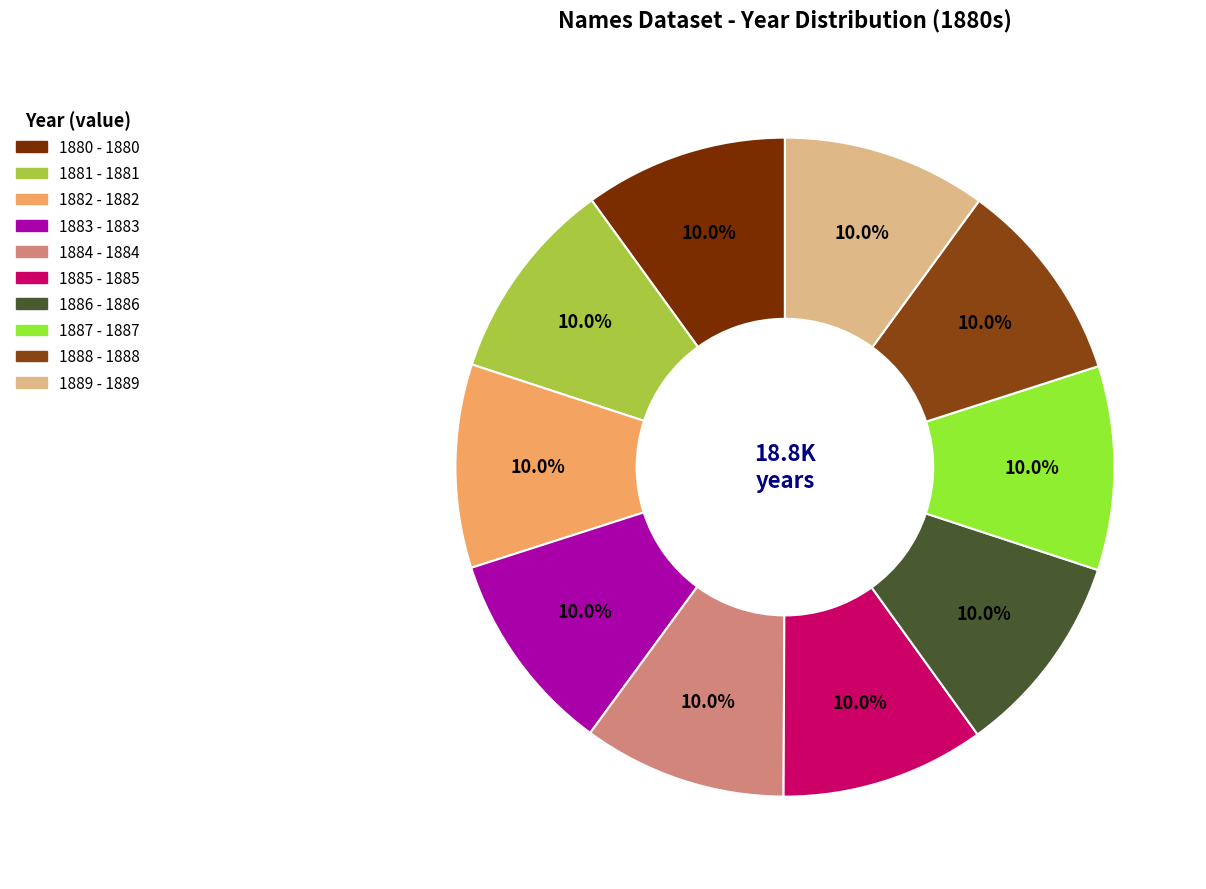

True or false: 1881 accounts for 1% of the total.

False